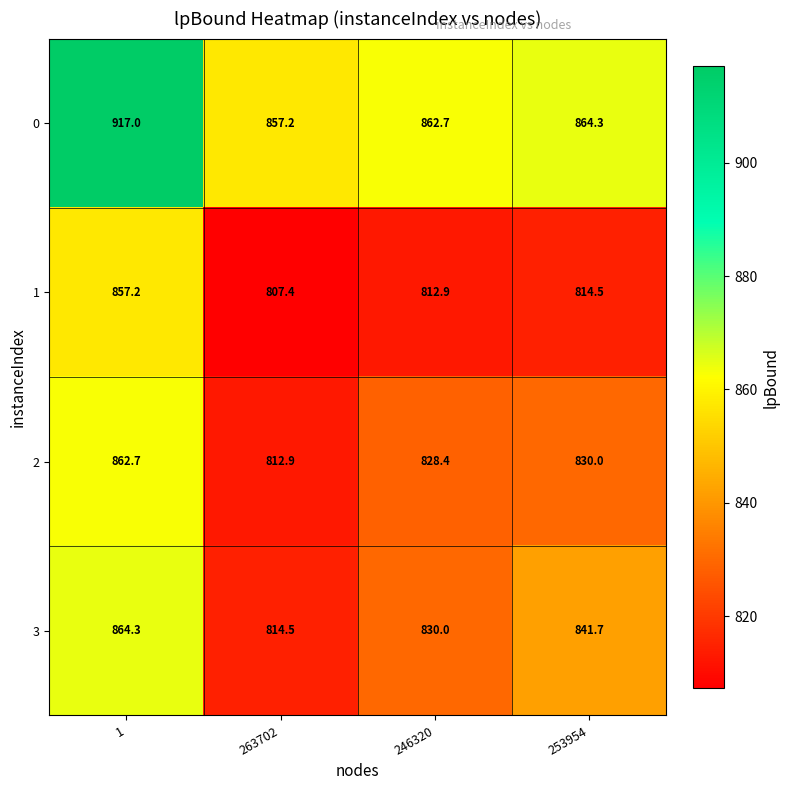

Which series changed the most between 1 and 263702?

0